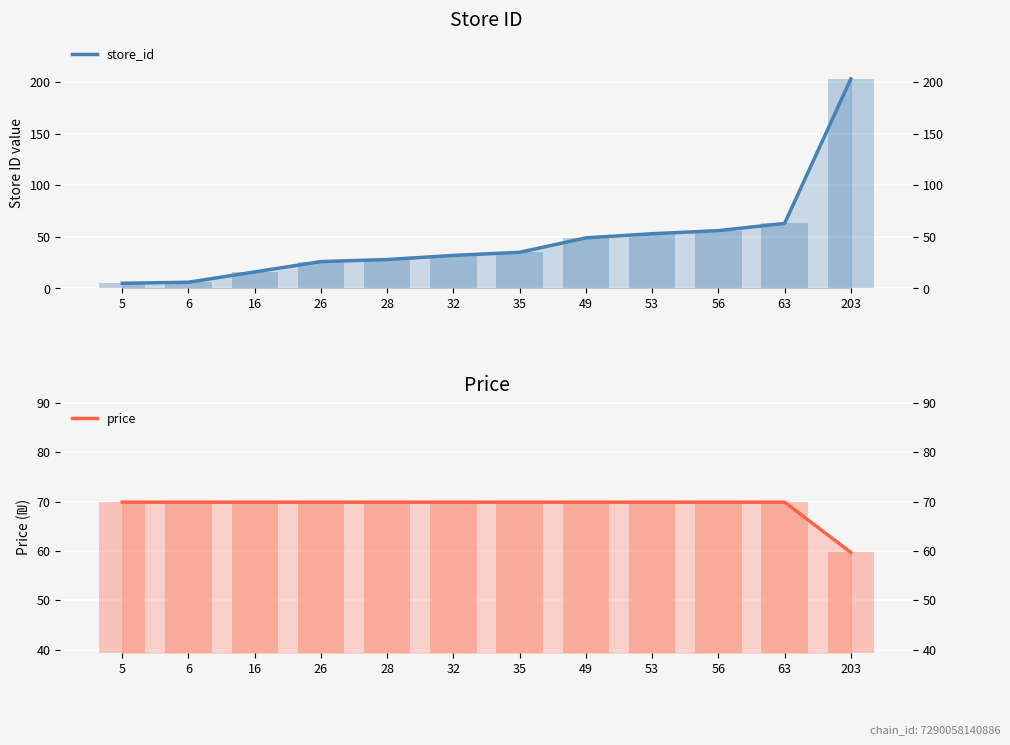

Which has a higher value, 63 or 26?

63